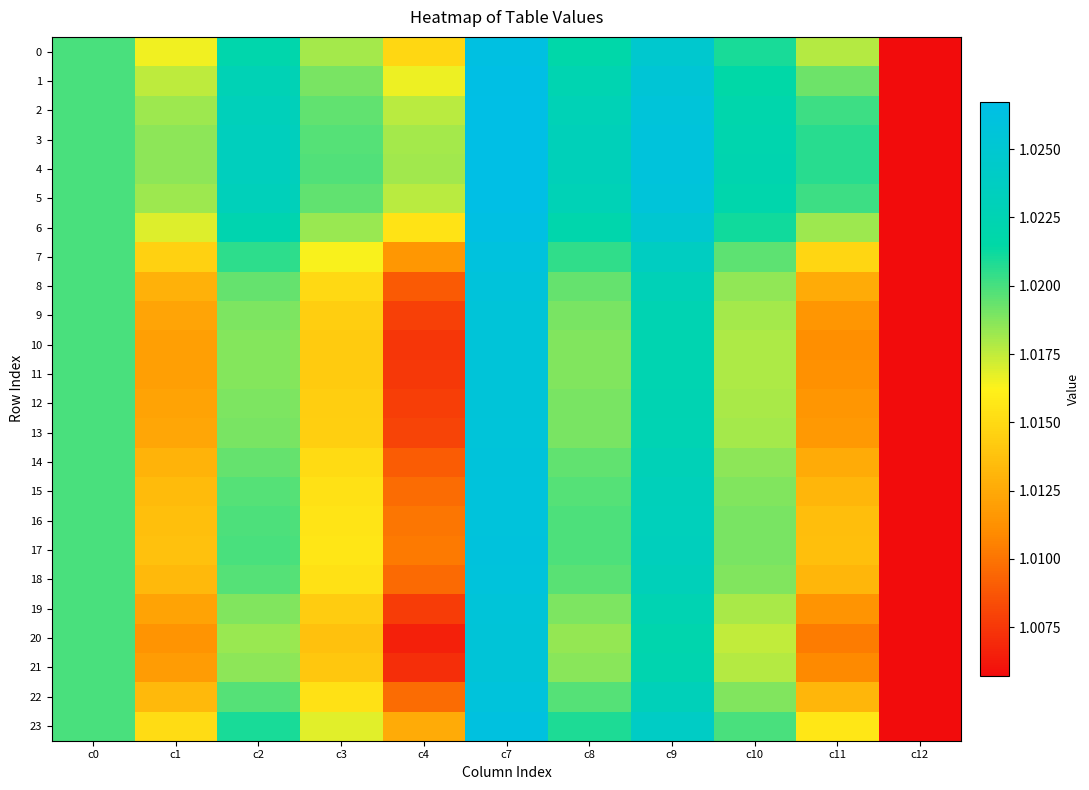

Which category has the lowest value across all series?

c12